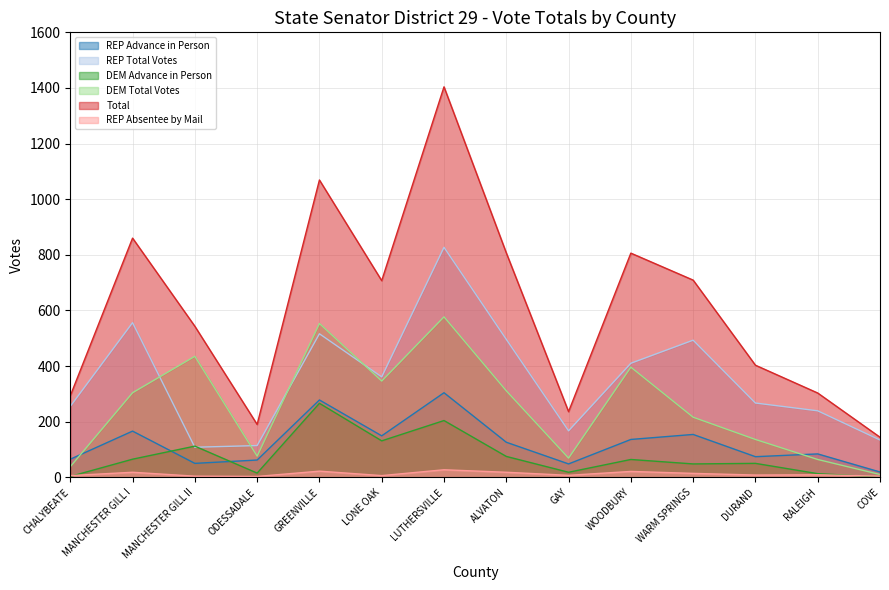

How many values in the DEM Total Votes series are below 304?

7